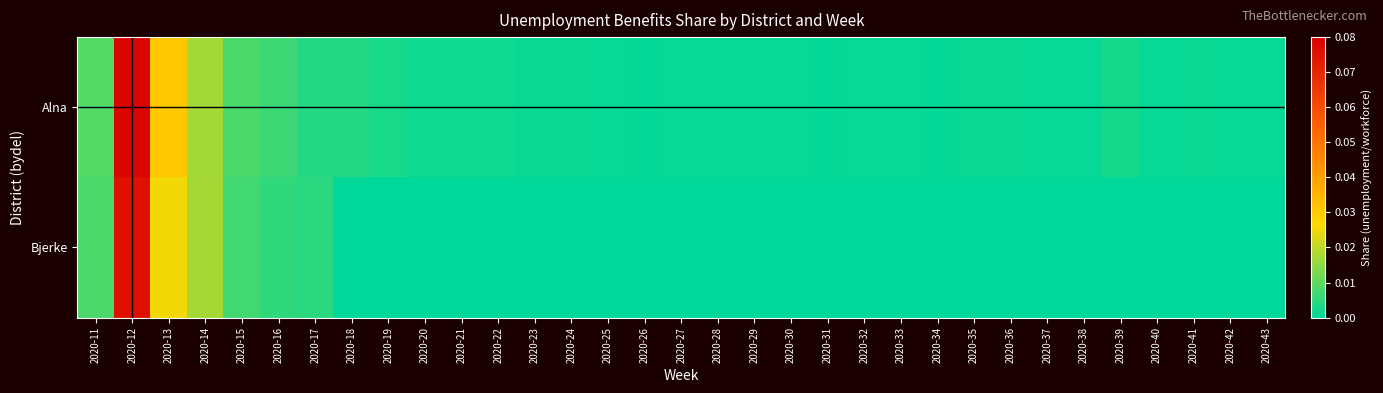

List the series in order of their overall mean, highest first.

Alna, Bjerke